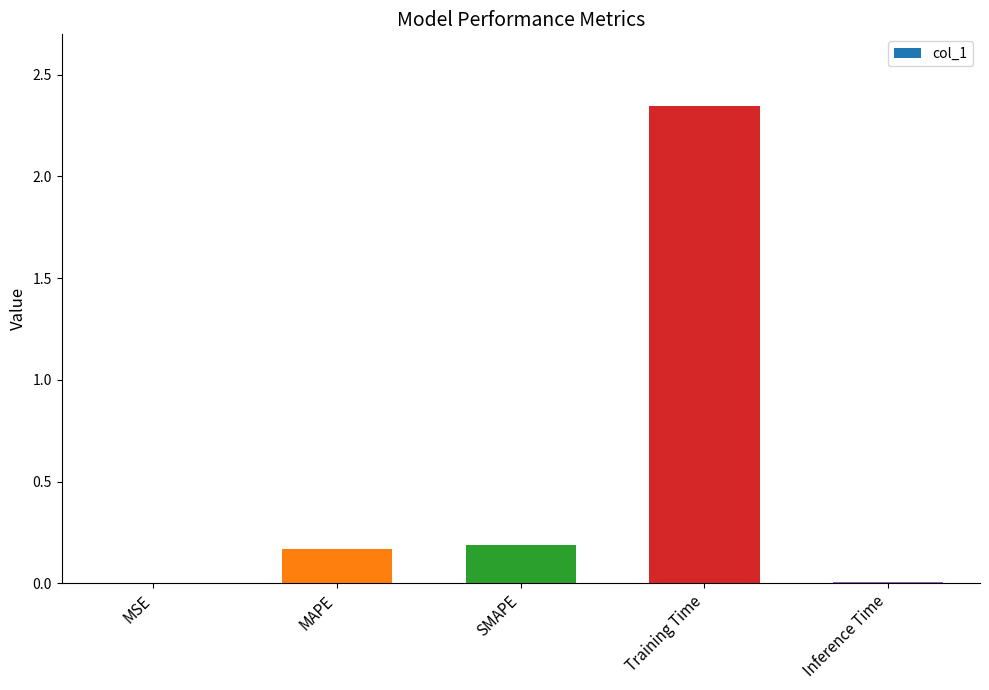

The value at MAPE is 0.2. True or false?

True